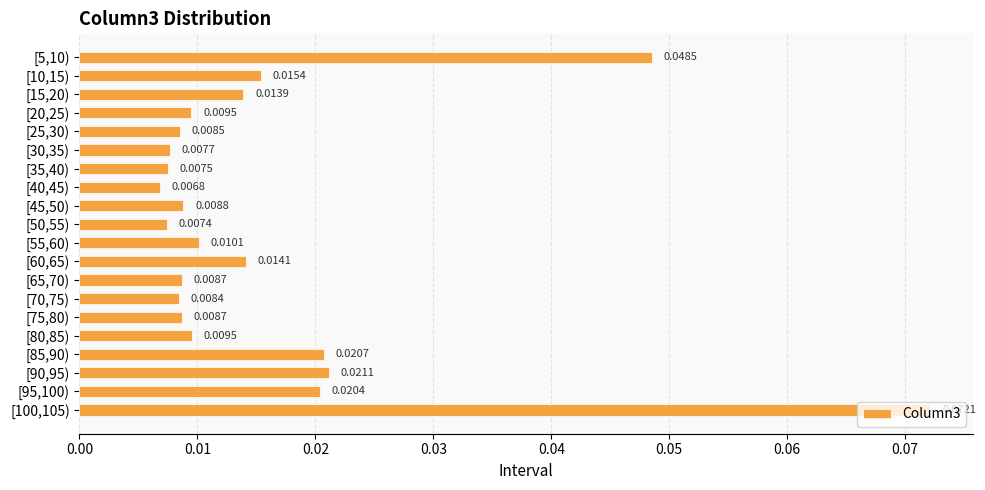

At which category does the chart reach its peak across all series?

[100,105)